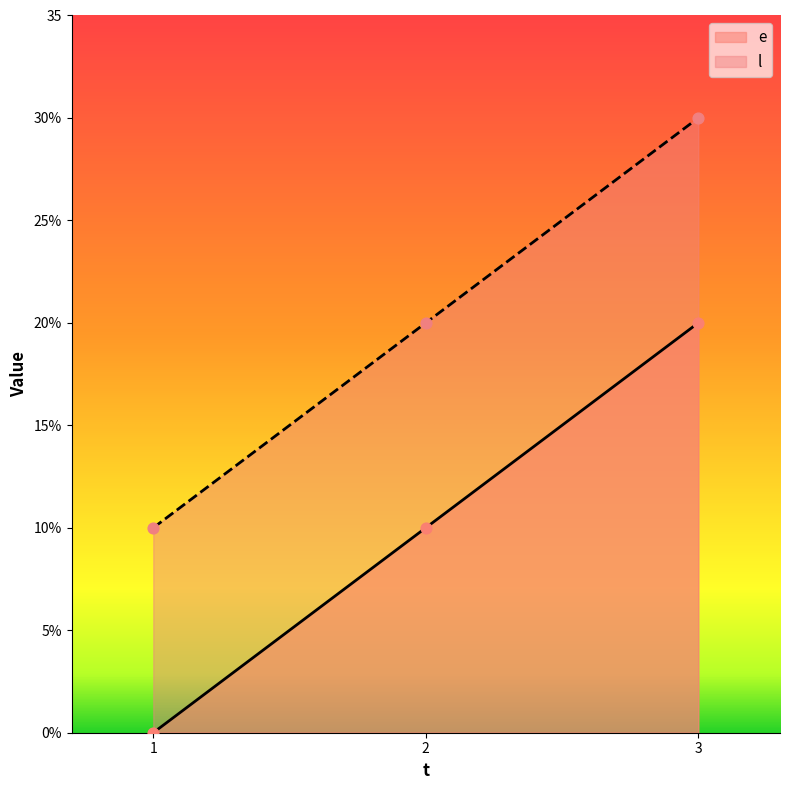

What are all the series names shown in the legend?

e, l